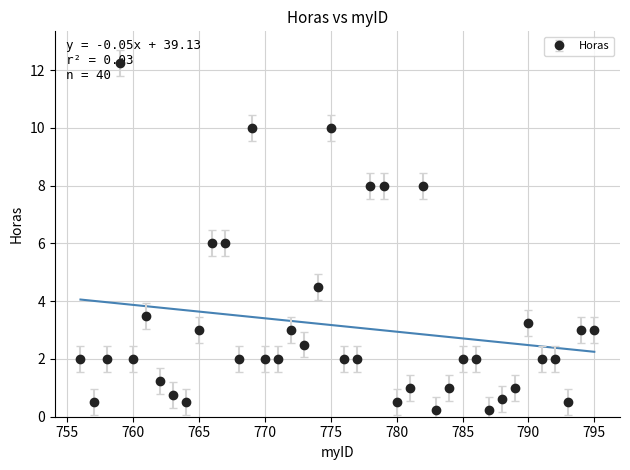

How many series are shown in this chart?

1